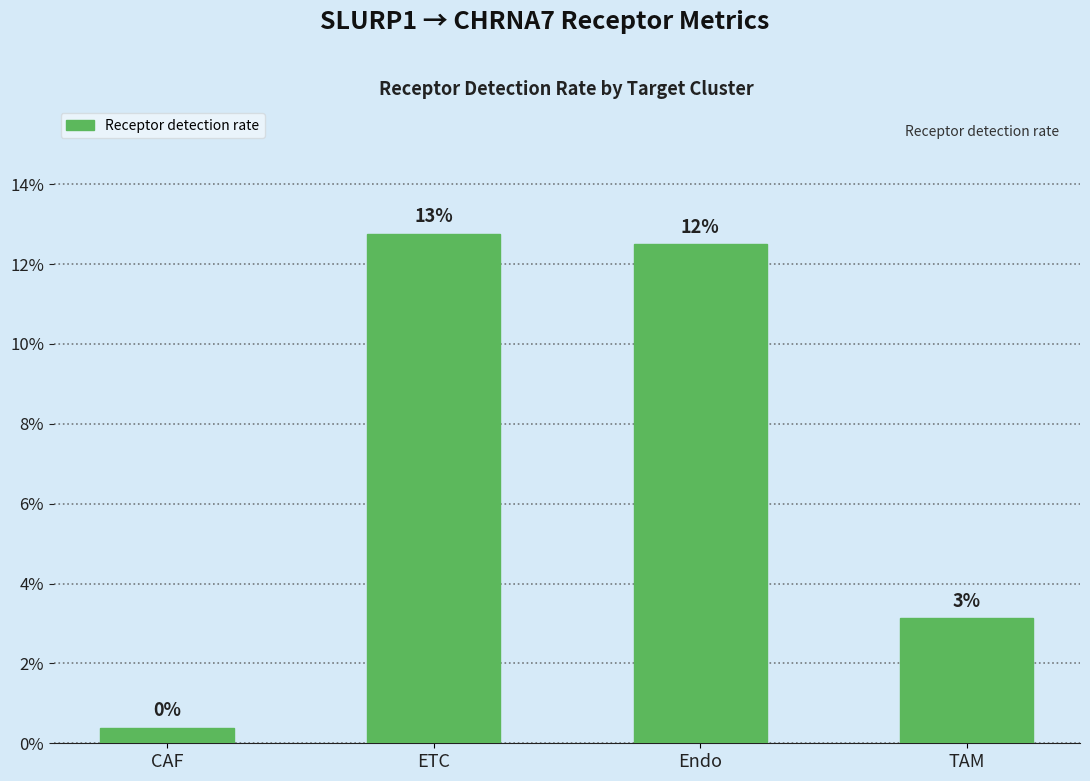

List the labels in order of value, largest first.

ETC, Endo, TAM, CAF